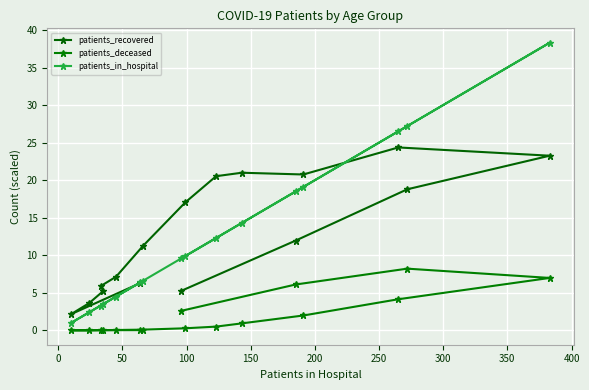

Which series has the largest range (max minus min)?

patients_in_hospital